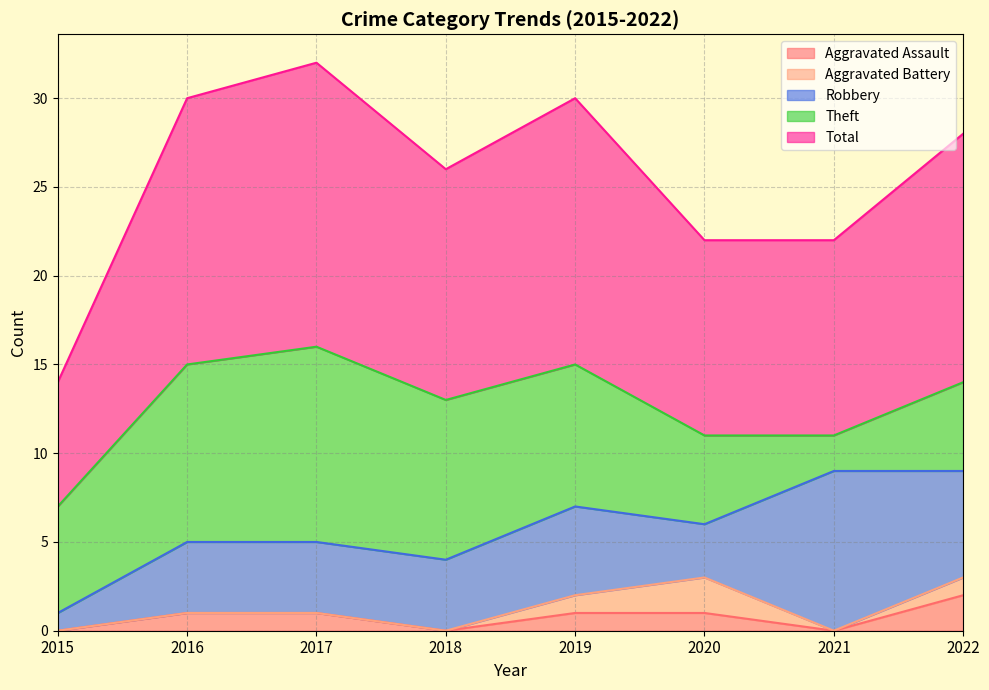

Read the Theft value at 2020.

5